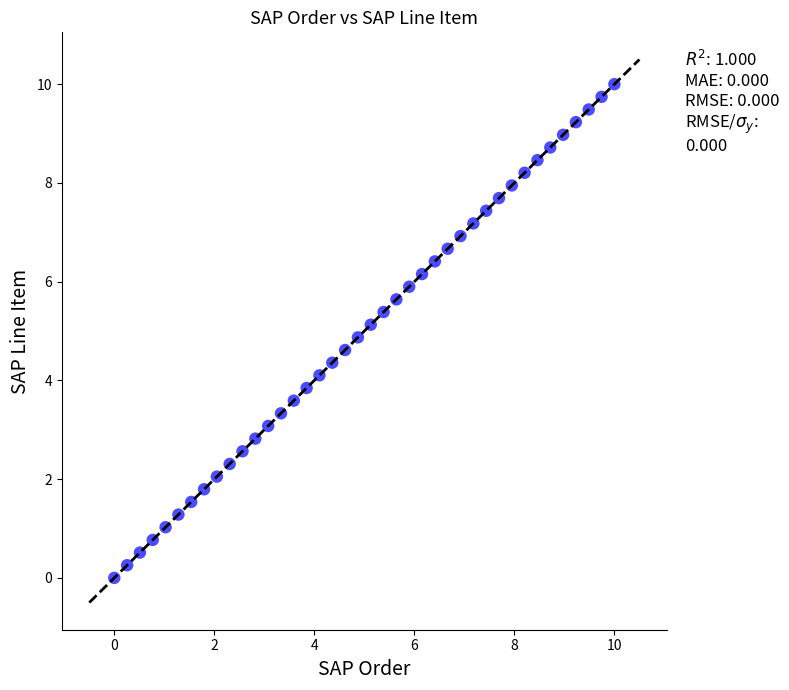

What is the range of Y values (max minus min)?

10.0